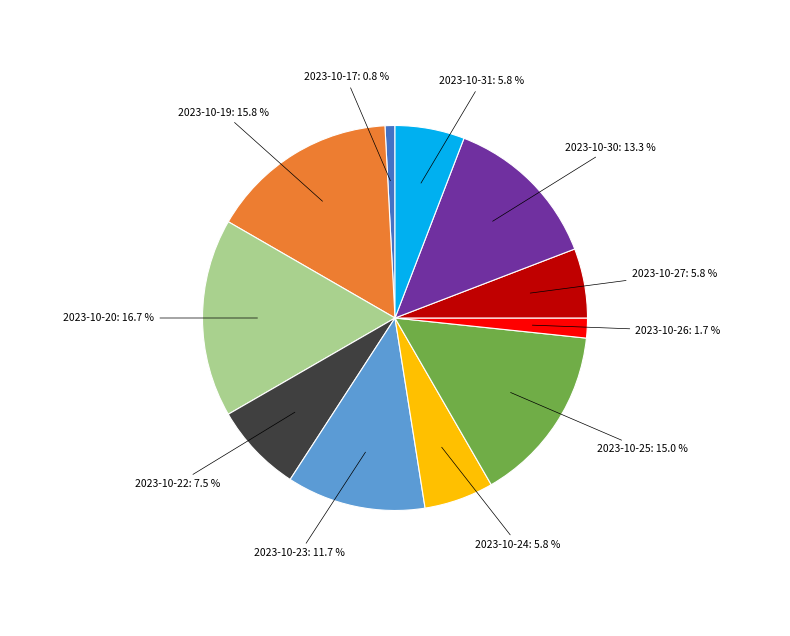

To the nearest percent, what is the difference between the largest and smallest slice percentages?

16%